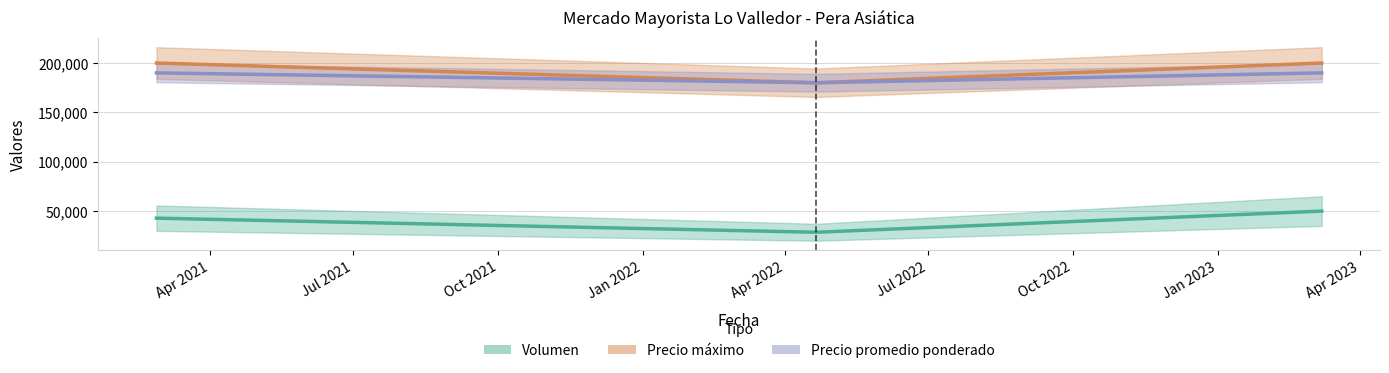

Reading left to right, extract all data points from this chart.

Volumen: 42857.1	28571.4	50000.0
Precio máximo: 200000.0	180000.0	200000.0
Precio promedio ponderado: 190000.0	180000.0	190000.0